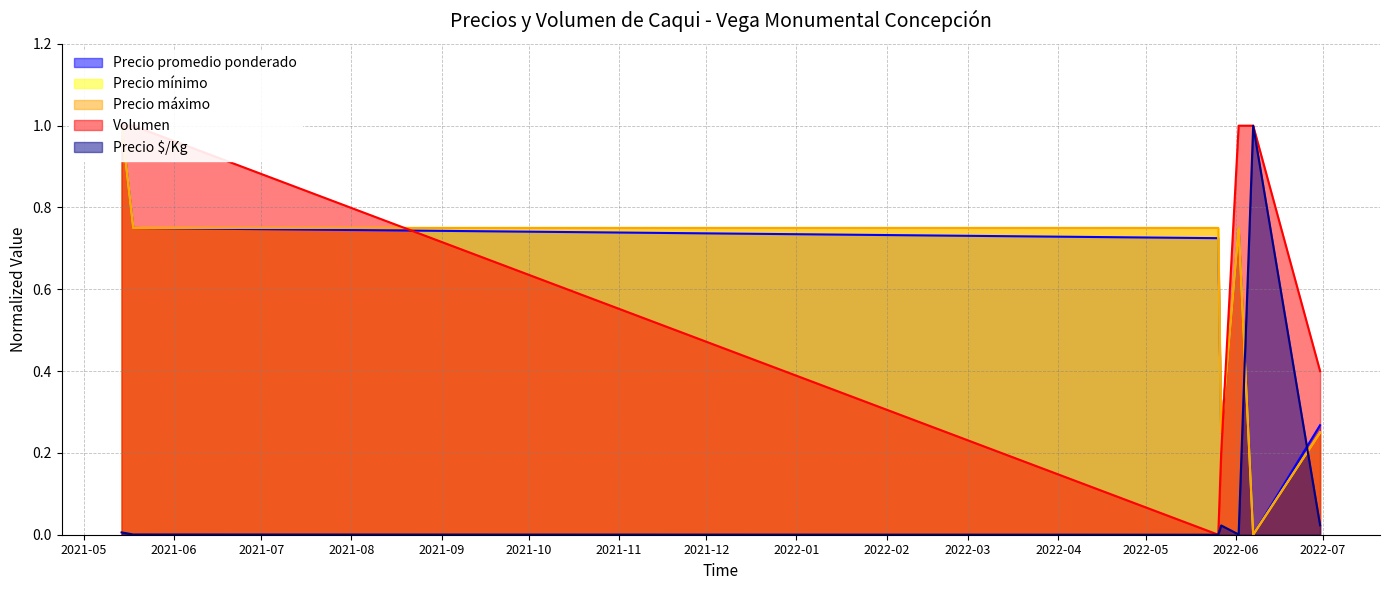

What is the sum of the Precio mínimo values at 2022-06-30 and 2021-05-18?

1.0